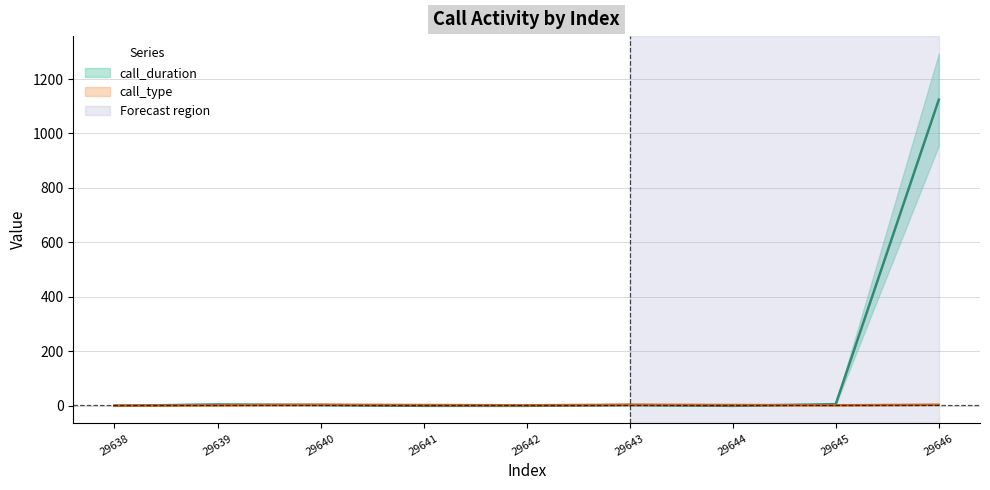

How many data points in call_type are above 3?

3